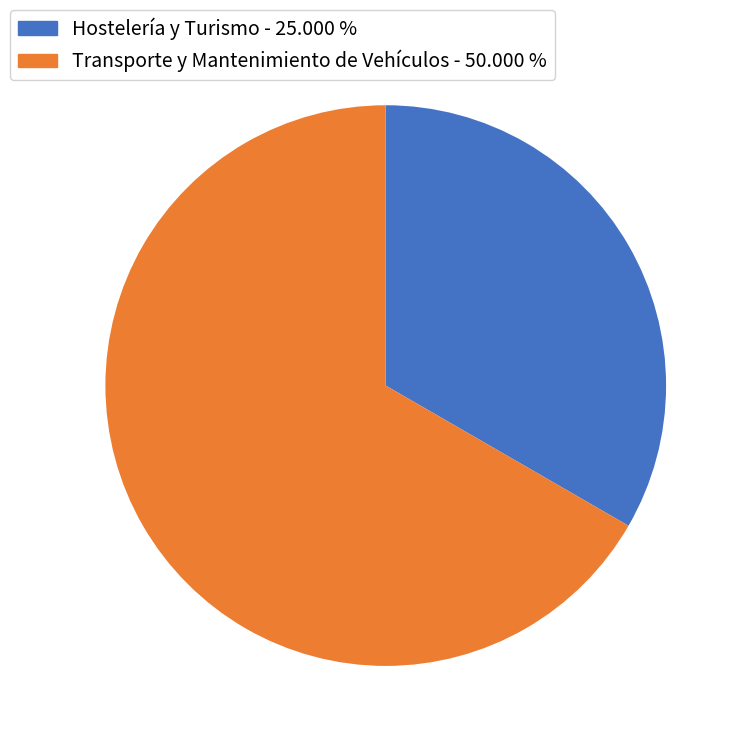

Rank the categories by value from lowest to highest.

Hostelería y Turismo, Transporte y Mantenimiento de Vehículos